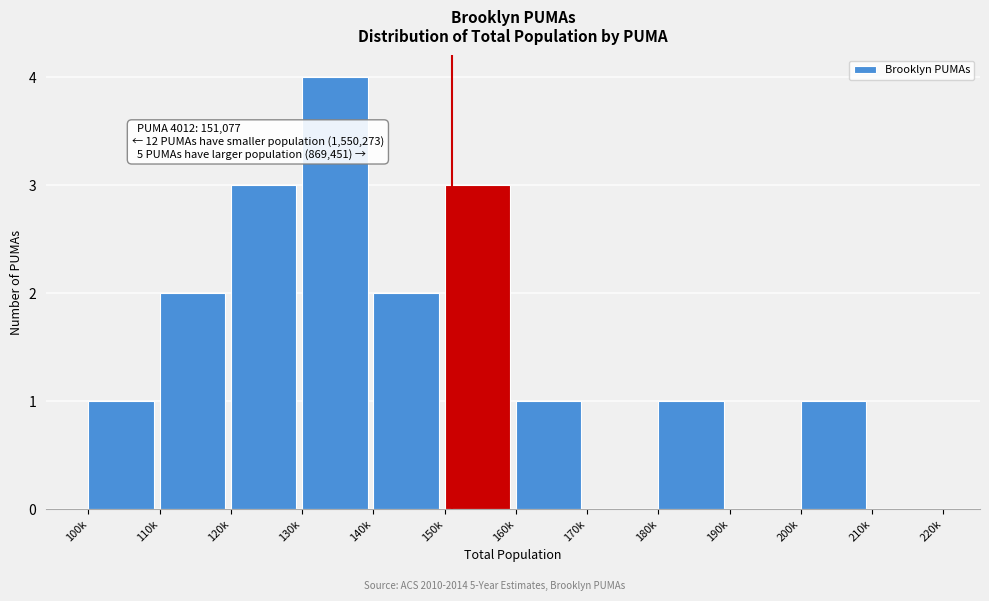

Reading left to right, what are all the values shown in this chart?

100k=1	110k=2	120k=3	130k=4	140k=2	150k=3	160k=1	170k=0	180k=1	190k=0	200k=1	210k=0